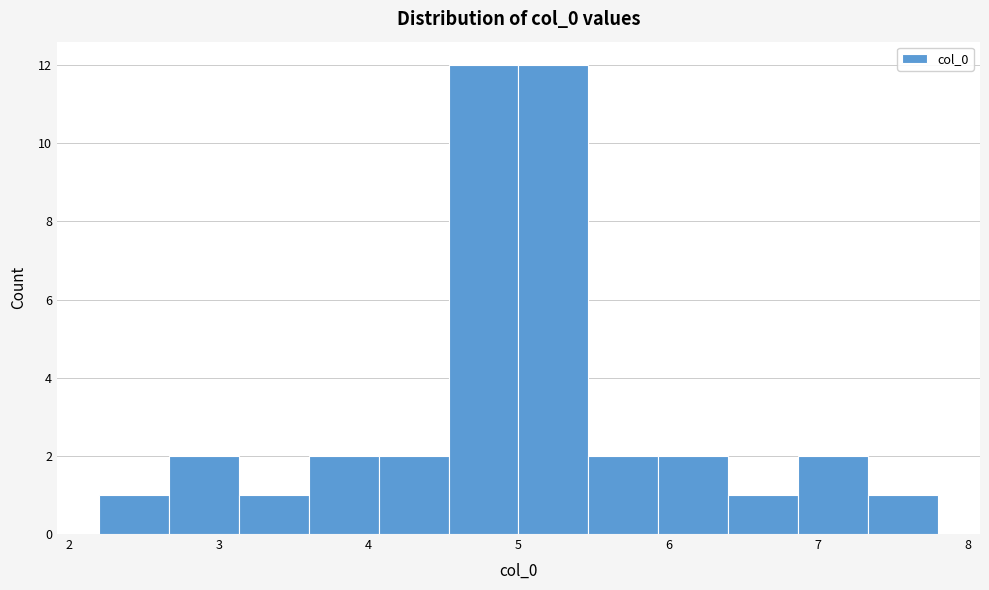

Reading left to right, transcribe this chart: for each bar, give the range it covers on the x-axis and its height. Neither the bar edges nor the heights are printed on the chart, so give them approximately, as read against the axes.

2.2 to 2.7: 1
2.7 to 3.1: 2
3.1 to 3.6: 1
3.6 to 4.1: 2
4.1 to 4.5: 2
4.5 to 5.0: 12
5.0 to 5.5: 12
5.5 to 5.9: 2
5.9 to 6.4: 2
6.4 to 6.9: 1
6.9 to 7.3: 2
7.3 to 7.8: 1